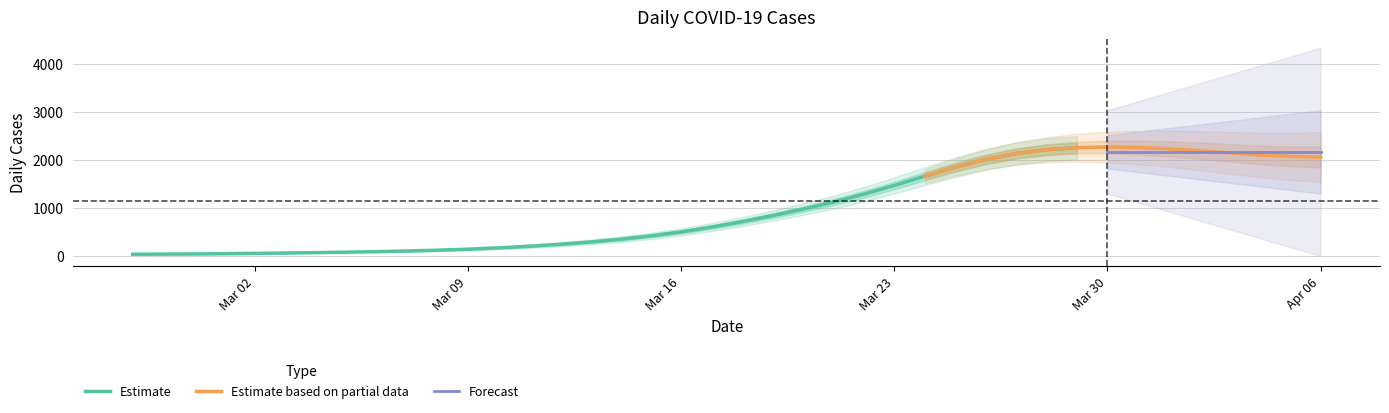

Reading left to right, extract all data points from this chart.

2020-02-27=41	2020-02-28=44	2020-02-29=45	2020-03-01=52	2020-03-02=62	2020-03-03=67	2020-03-04=76	2020-03-05=84	2020-03-06=96	2020-03-07=104	2020-03-08=120	2020-03-09=140	2020-03-10=156	2020-03-11=192	2020-03-12=238	2020-03-13=292	2020-03-14=331	2020-03-15=374	2020-03-16=488	2020-03-17=567	2020-03-18=682	2020-03-19=848	2020-03-20=1002	2020-03-21=1076	2020-03-22=1172	2020-03-23=1462	2020-03-24=1683	2020-03-25=1888	2020-03-26=2091	2020-03-27=2335	2020-03-28=2280	2020-03-29=2236	2020-03-30=2356	2020-03-31=2317	2020-04-01=2221	2020-04-02=2215	2020-04-03=2215	2020-04-04=2027	2020-04-05=1986	2020-04-06=2083